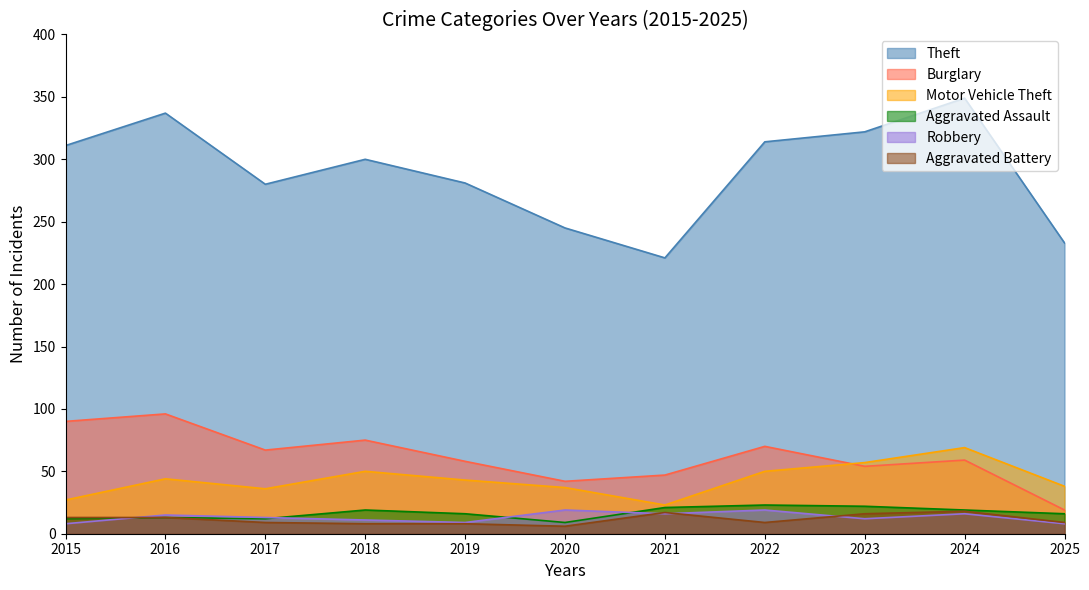

How many interior local valleys does the Aggravated Assault series have?

2